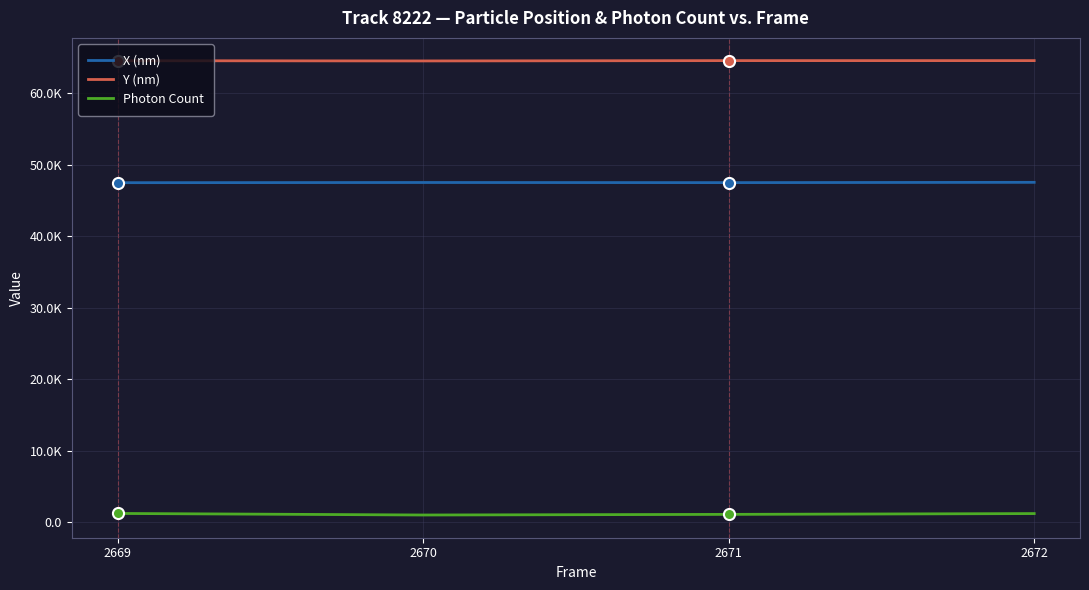

What is the difference between the highest and lowest values at 2672?

63315.6